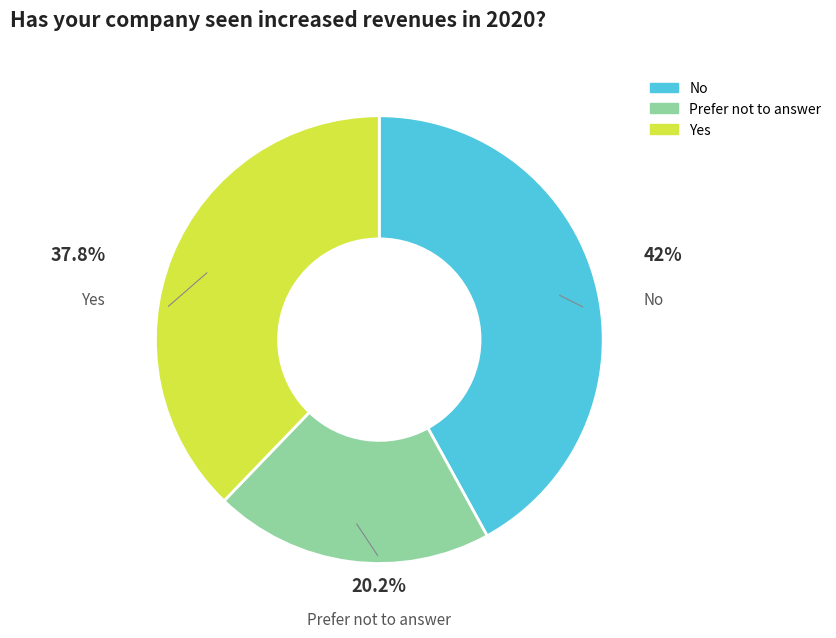

Is there a majority slice in this chart?

No